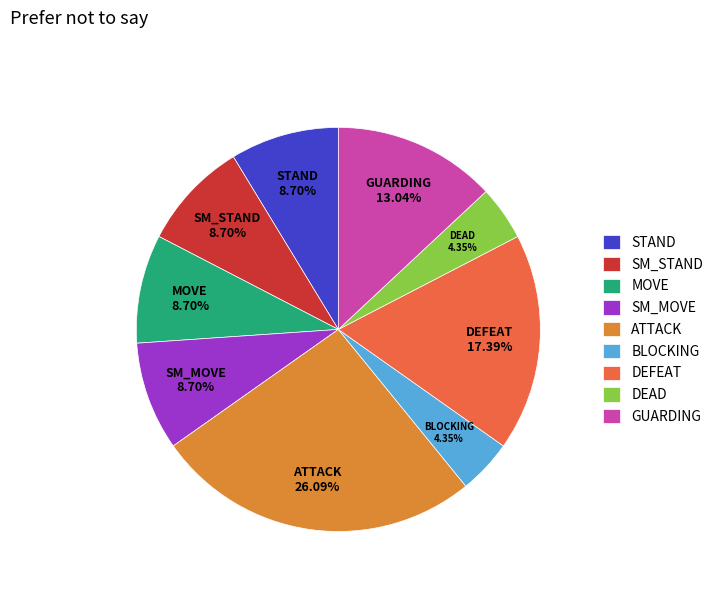

Is there any slice that represents more than half of the pie?

No